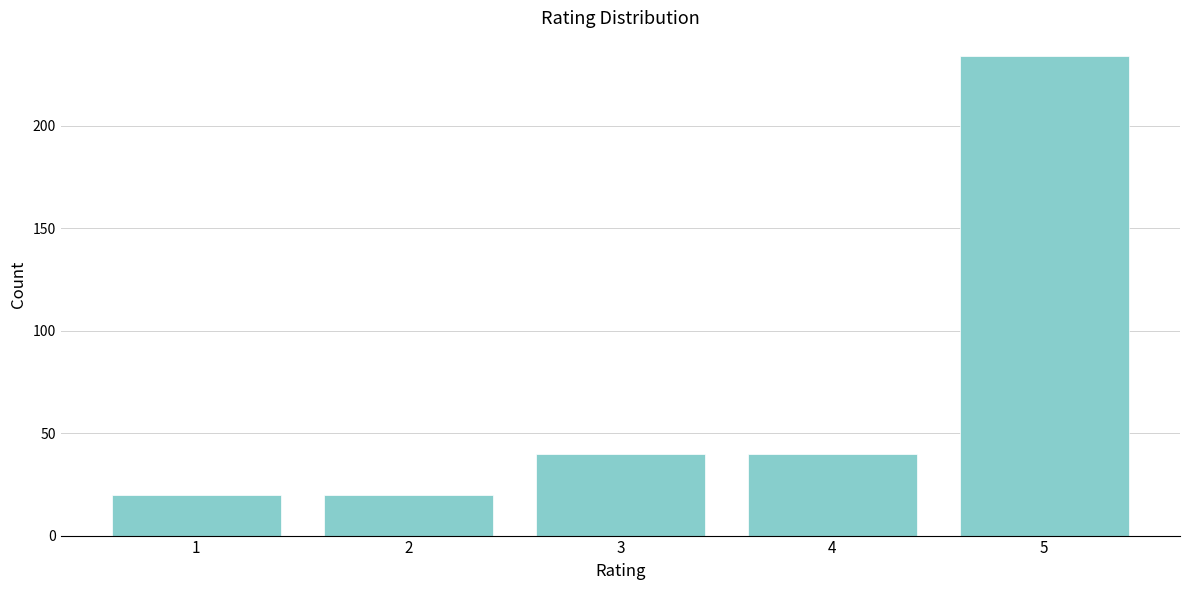

Reading right to left, list all the values displayed in this chart.

234	40	40	20	20